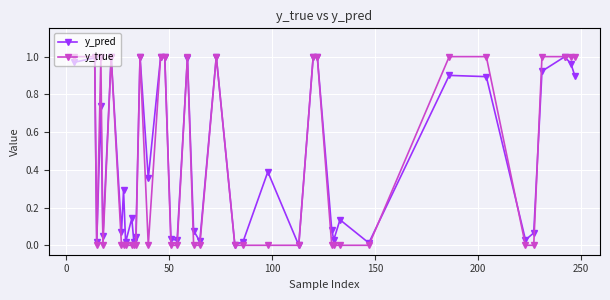

Which series has the largest range (max minus min)?

y_true